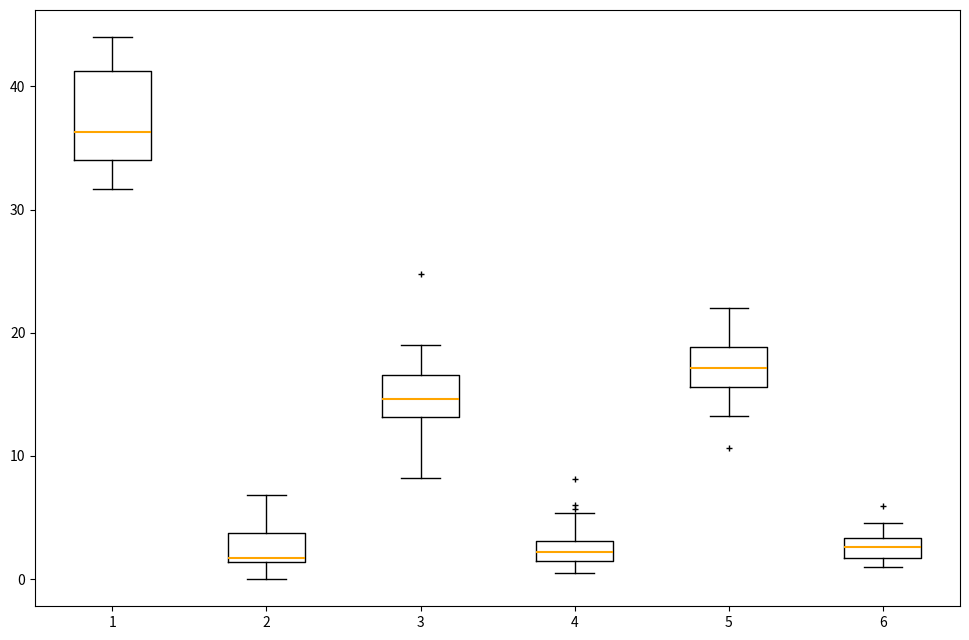

Reading left to right, transcribe this box plot: for each box, give where its median line is, the range the box spans, and where its two whiskers end, as read against the y-axis. The values are not printed on the chart, so give them approximately, as read against the axis.

1: median 36, box 34 to 41, whiskers 32 to 44
2: median 2, box 1 to 4, whiskers 0 to 7
3: median 15, box 13 to 17, whiskers 8 to 19
4: median 2, box 1 to 3, whiskers 0 to 5
5: median 17, box 16 to 19, whiskers 13 to 22
6: median 3 (inside the box), box 2 to 3, whiskers 1 to 5